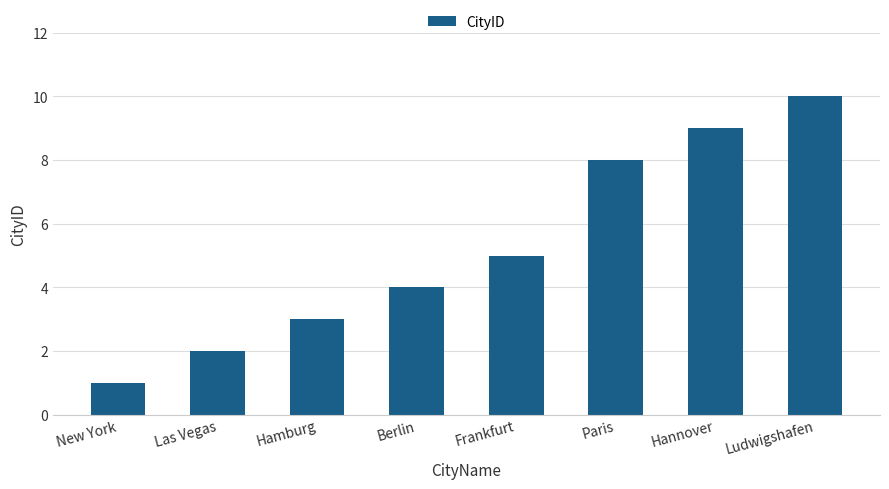

How many data points does each series have?

8